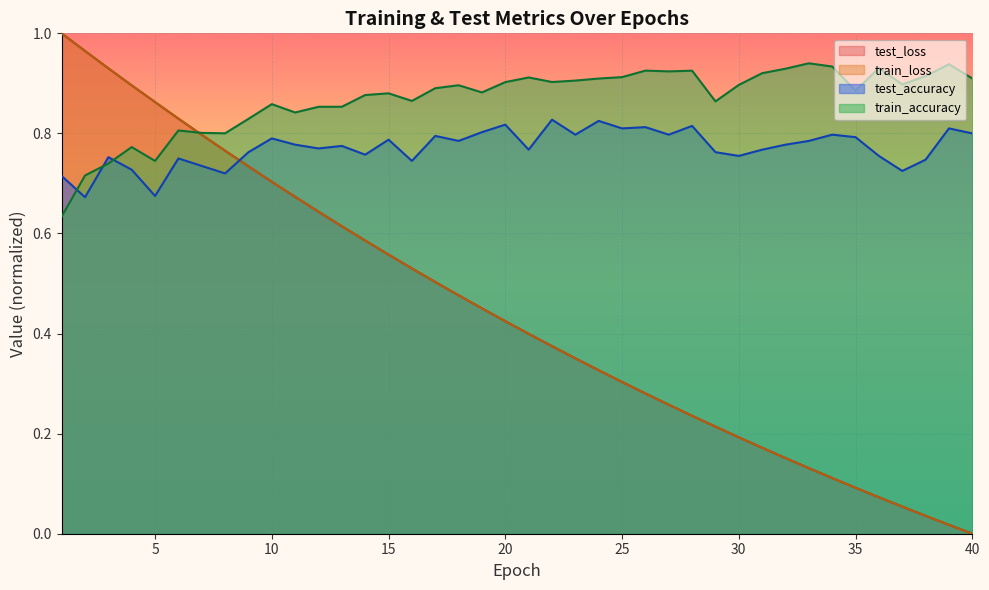

At how many categories does at least one series exceed 0?

40